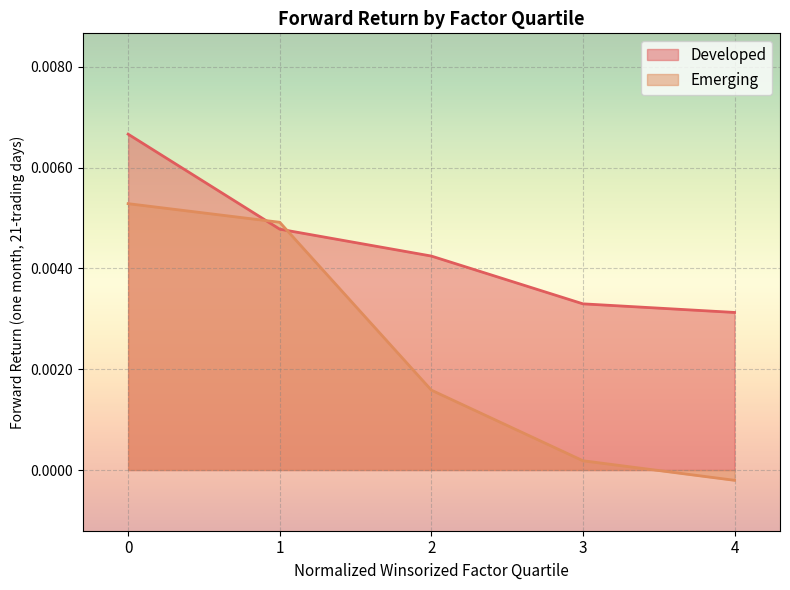

Which series has the largest total across all categories?

Developed